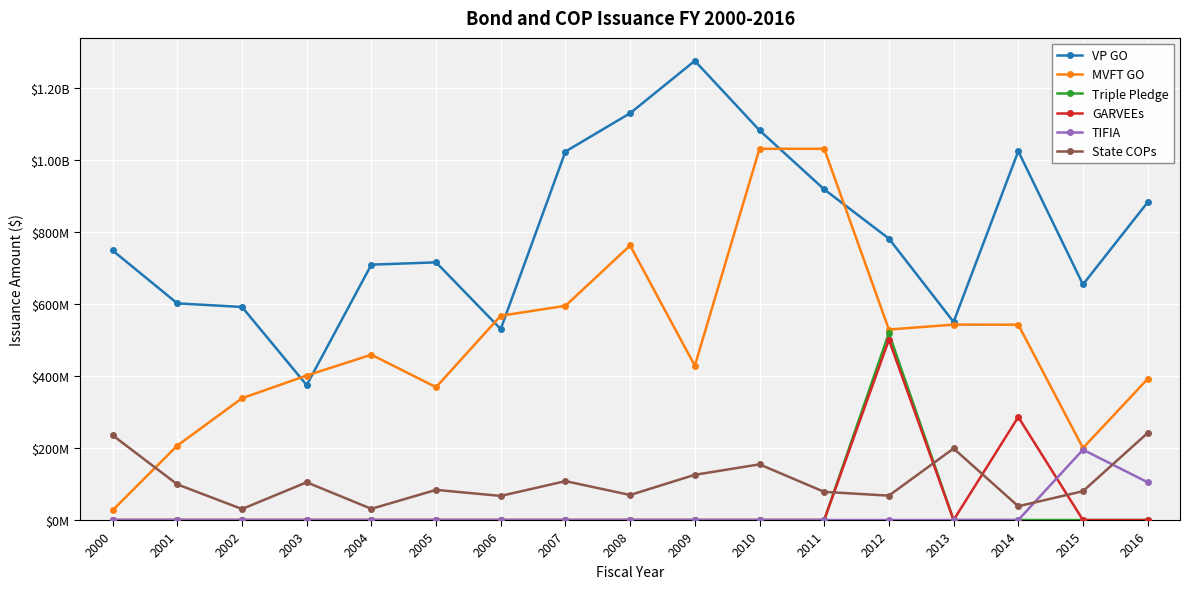

Reading left to right, extract all data points from this chart.

VP GO: 748252818.7	601370000.0	591420000.0	374455000.0	708825000.0	715195000.0	530090000.0	1022770000.0	1129150000.0	1274475000.0	1081625000.0	917835000.0	781145000.0	549830000.0	1023685000.0	653750000.0	881975000.0
MVFT GO: 27000000.0	206545000.0	338075000.0	401031935.4	458834200.1	368702665.9	567001856.0	594590976.5	762000000.0	428225000.0	1030410000.0	1030410000.0	528790000.0	542350000.0	542180000.0	199920000.0	391610000.0
Triple Pledge: 0.0	0.0	0.0	0.0	0.0	0.0	0.0	0.0	0.0	0.0	0.0	0.0	518775000.0	0.0	0.0	0.0	0.0
GARVEEs: 0.0	0.0	0.0	0.0	0.0	0.0	0.0	0.0	0.0	0.0	0.0	0.0	500400000.0	0.0	285915000.0	0.0	0.0
TIFIA: 0.0	0.0	0.0	0.0	0.0	0.0	0.0	0.0	0.0	0.0	0.0	0.0	0.0	0.0	0.0	195199364.0	104800636.0
State COPs: 235318185.9	98964265.3	30535544.9	104802035.6	31095537.5	83728383.5	66919750.1	107971301.8	69524190.1	125557650.6	154511838.7	78202852.1	67688982.7	198607715.7	38201723.9	80058283.2	241736162.5